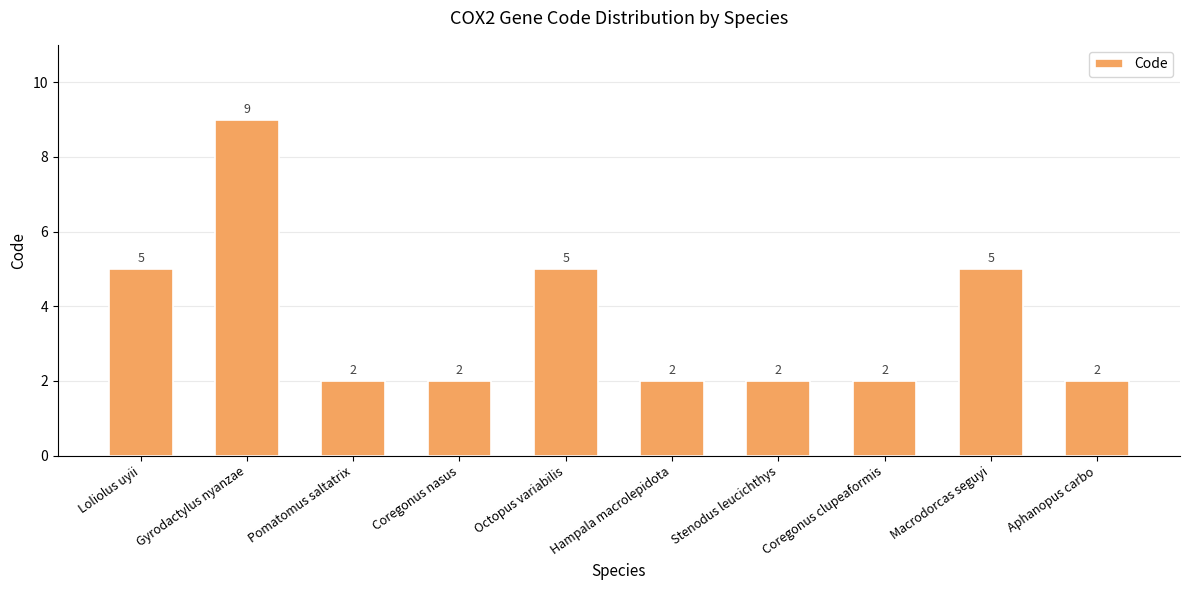

What is the minimum value shown in the chart?

2